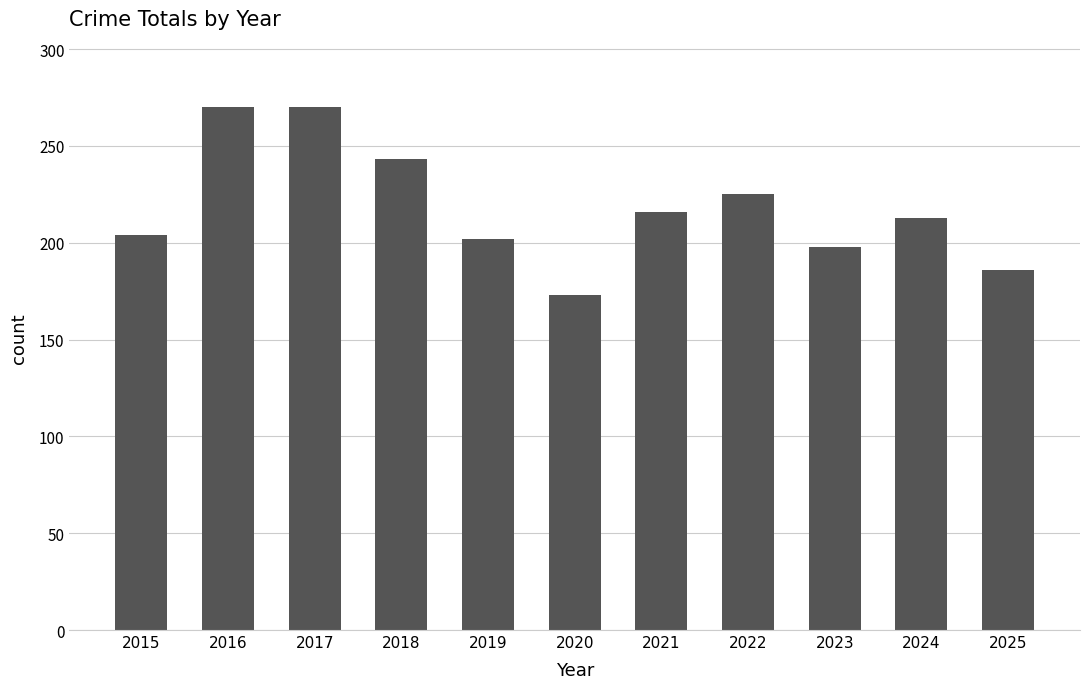

At which label does the data first exceed 213?

2016